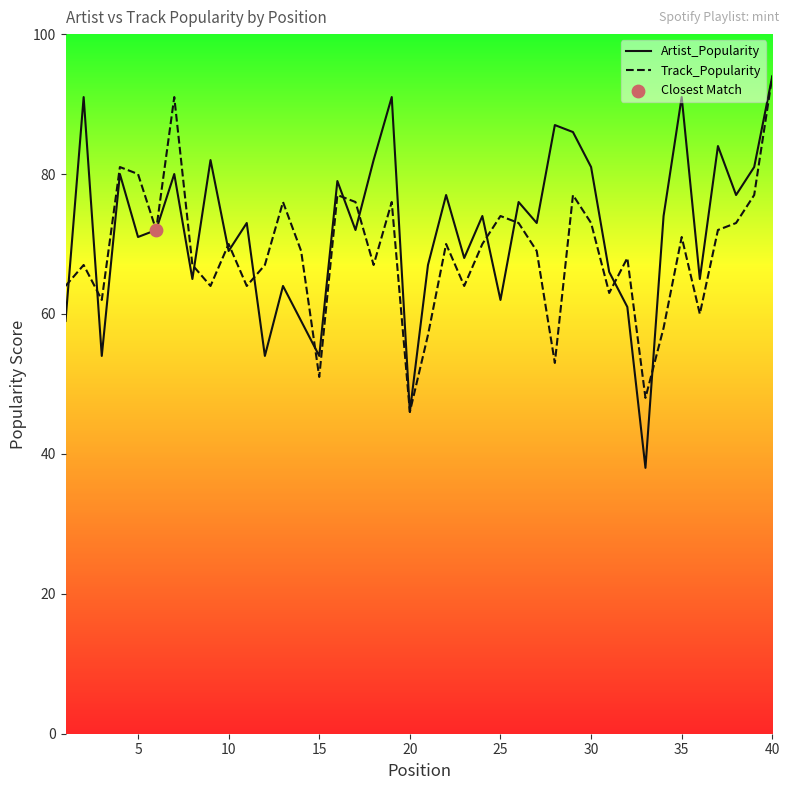

Which series contains the lowest Y value?

Artist_Popularity